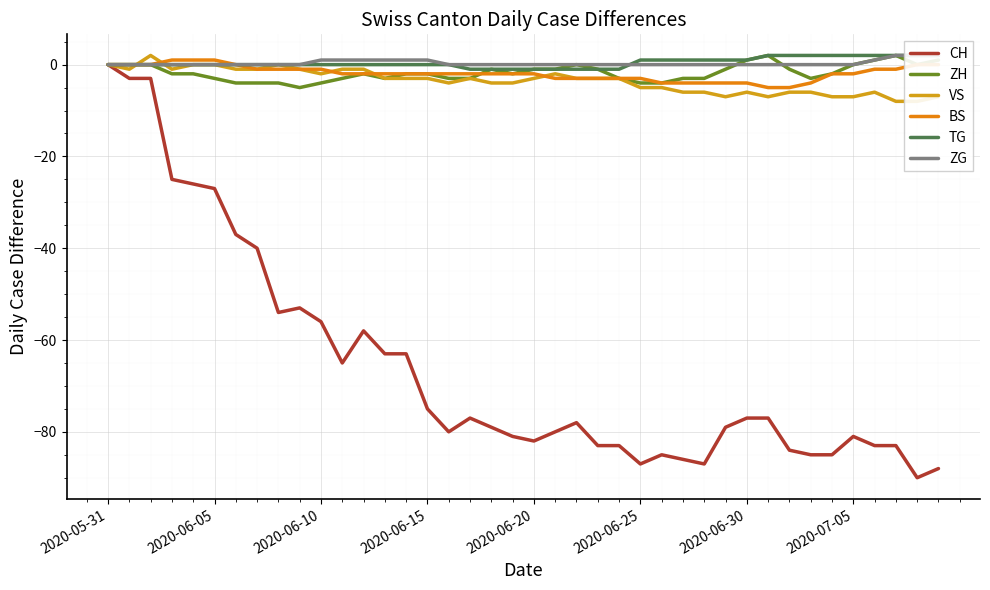

Is it true that CH equals -91 at 2020-06-10?

False